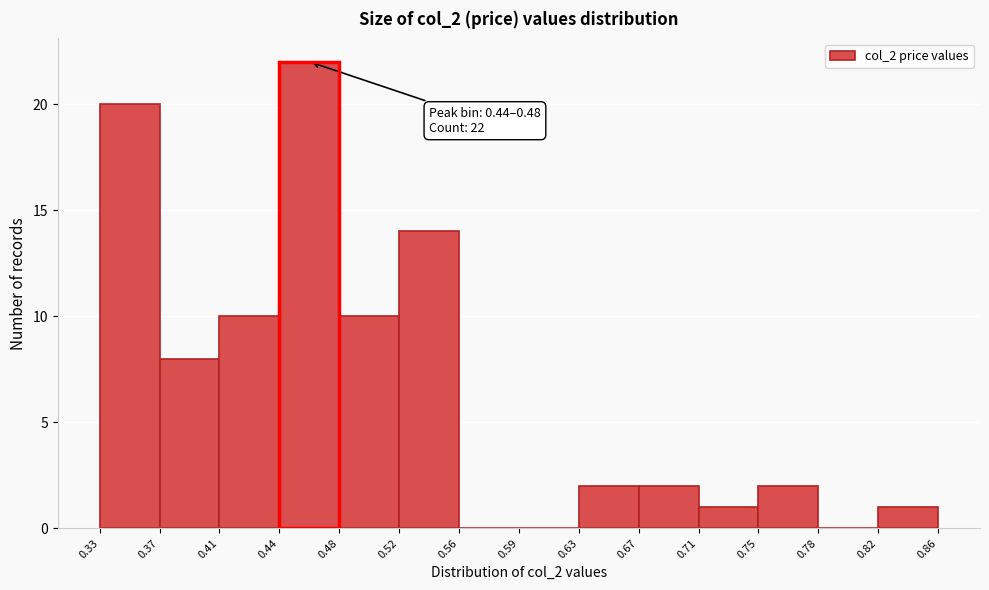

Which range on the x-axis has the tallest bar?

0.44 to 0.48